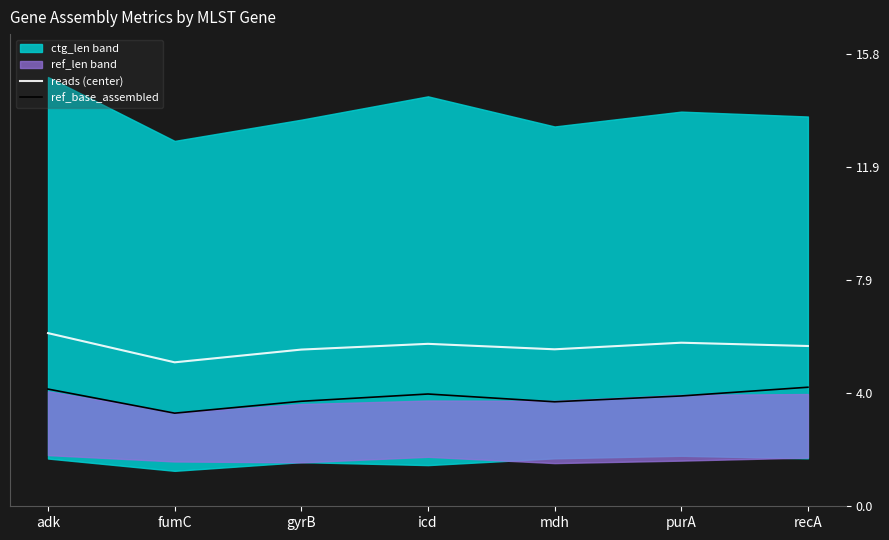

What is the maximum value for ref_base_assembled?

4.2